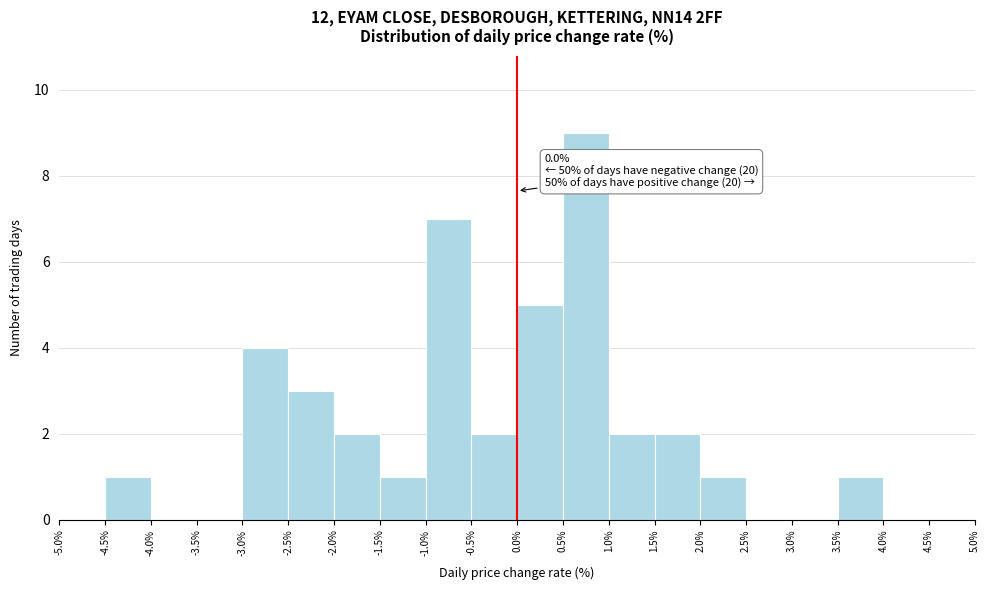

Which range on the x-axis has the tallest bar?

0.5% to 1.0%